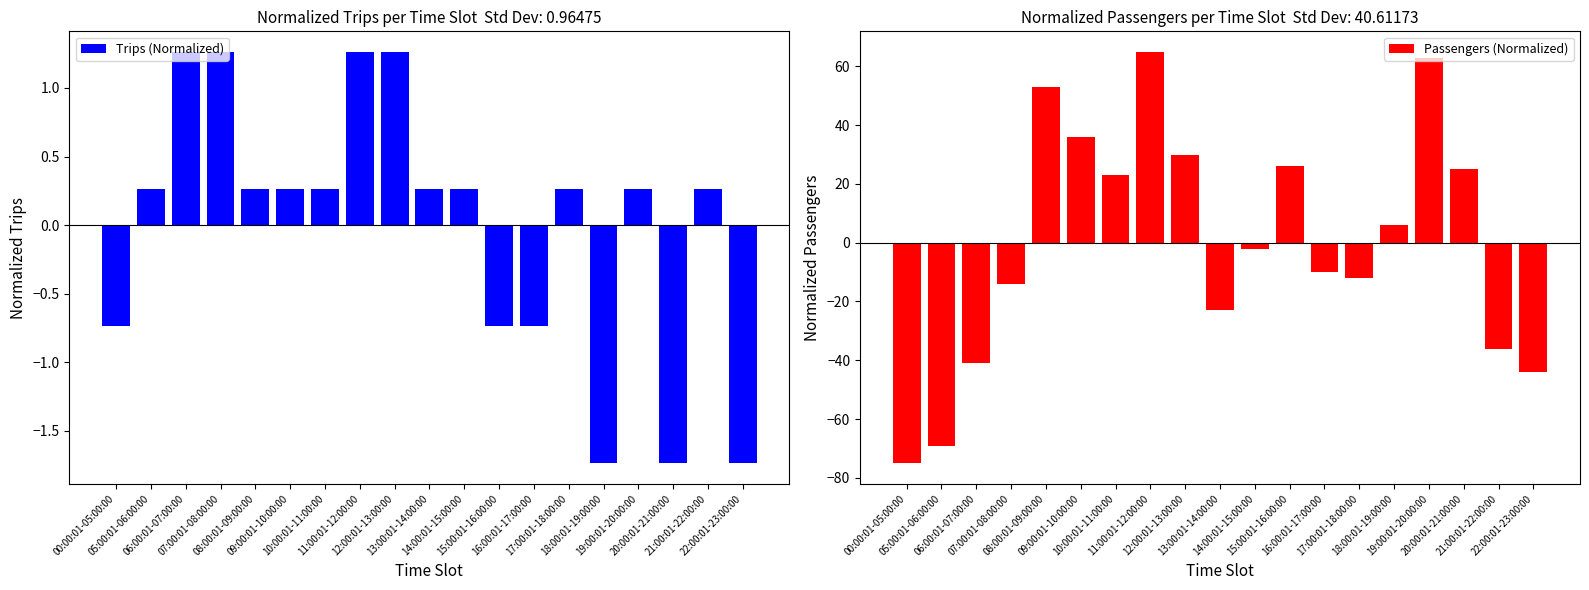

How many bars are there in each group?

2